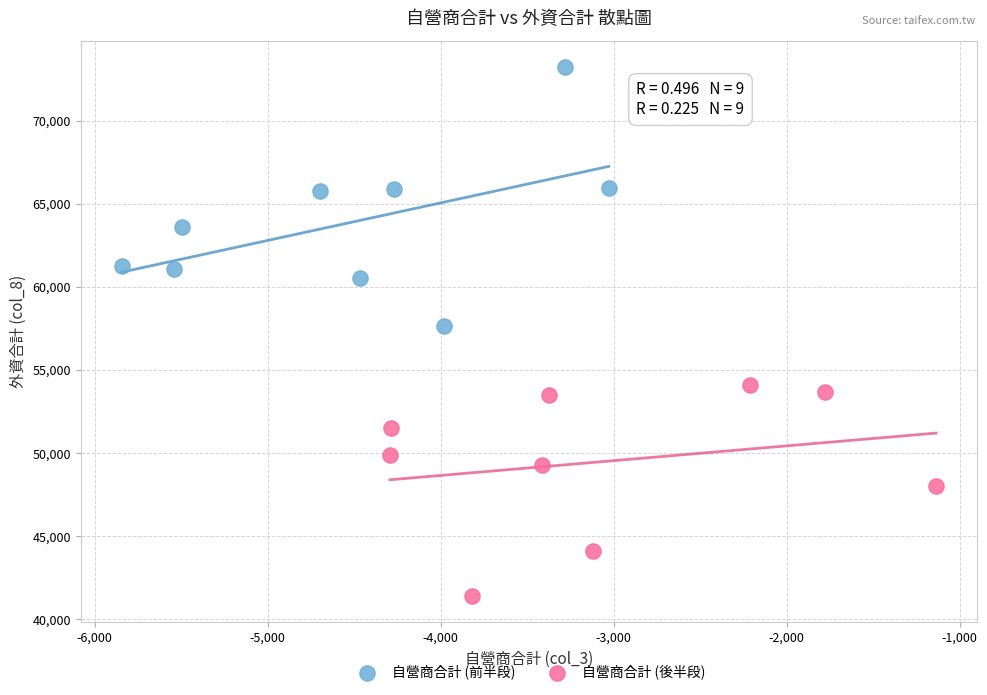

Which series has the largest Y range (max minus min)?

自營商合計 (前半段)